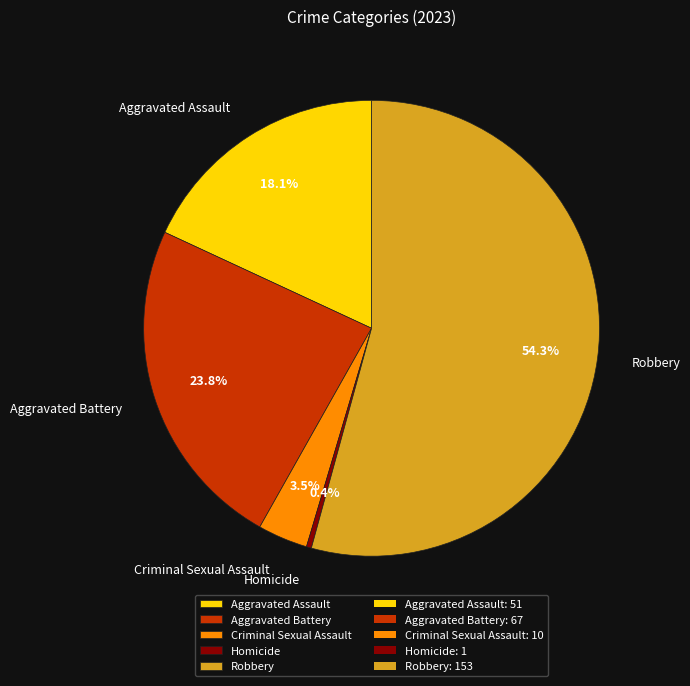

What percentage do Homicide and Robbery together represent?

54.6%